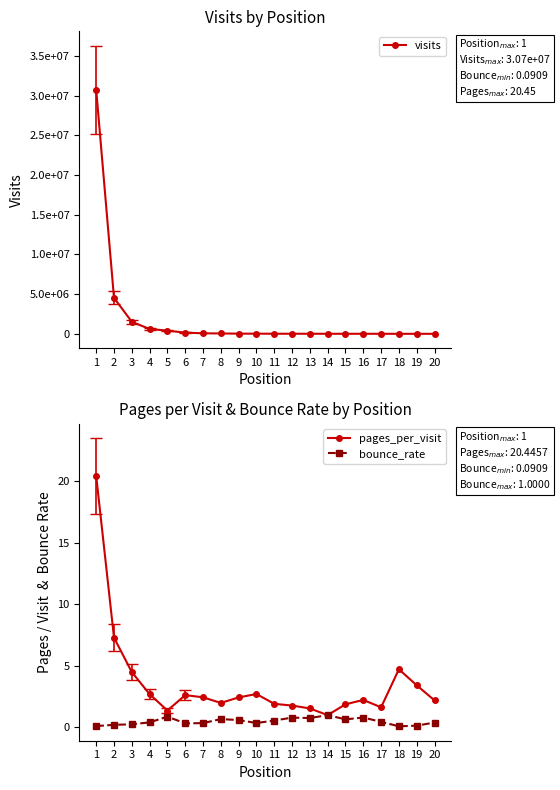

Rank the series by their maximum value, from highest to lowest.

visits, pages_per_visit, bounce_rate